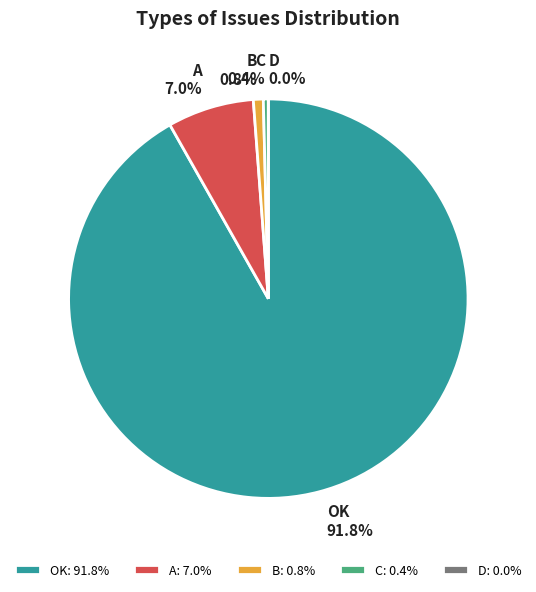

Which category has the biggest portion of the pie?

OK